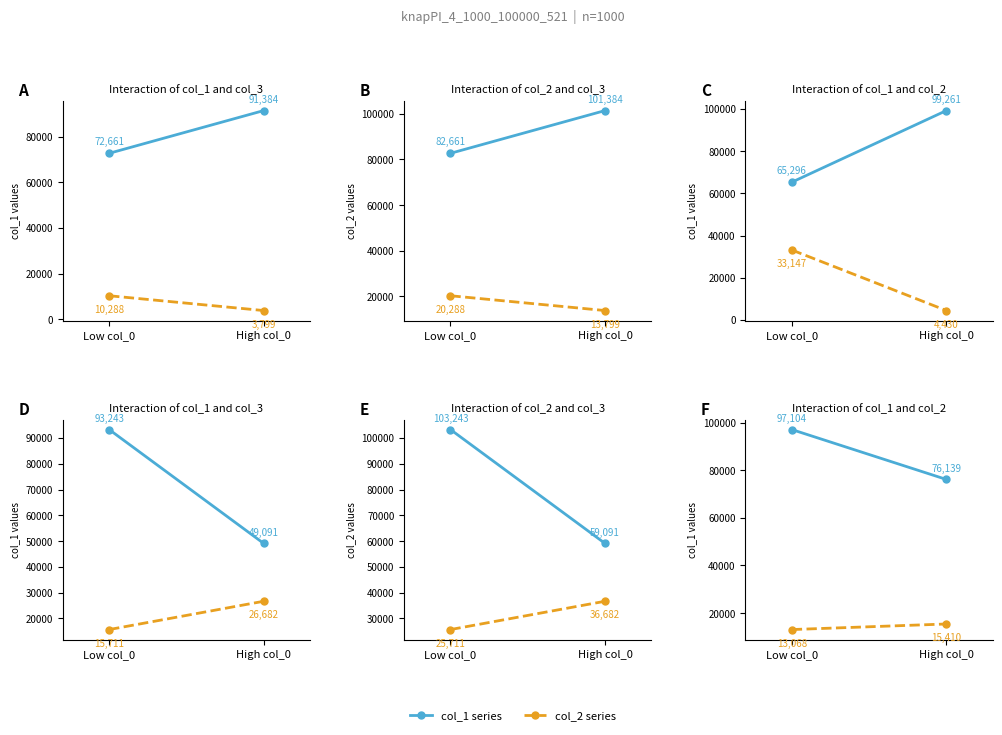

What is the greatest value displayed?

97104